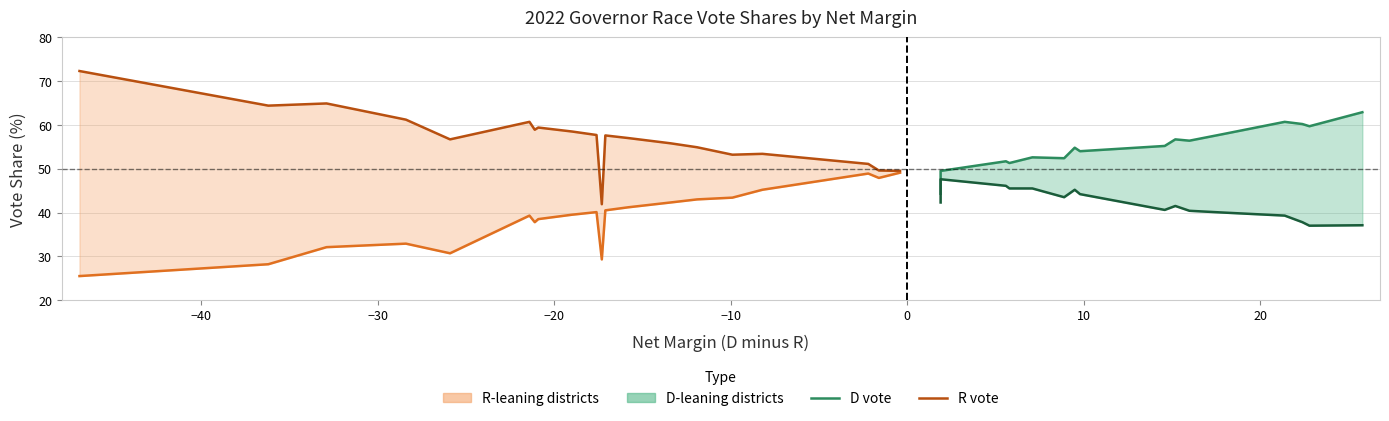

What is the label of the 26th point from the left?

25